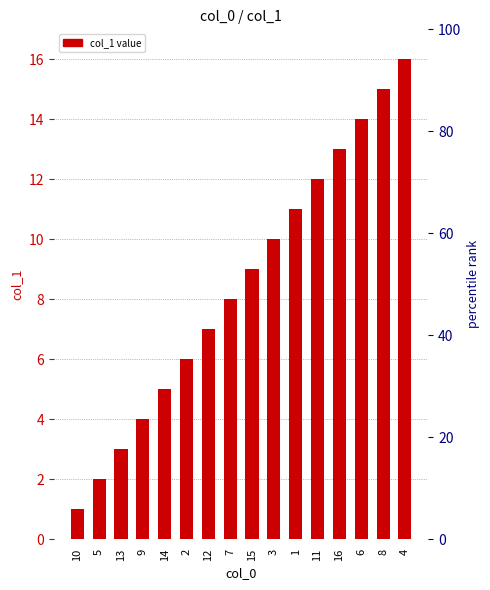

What is the value of the 11th bar from the left?

11